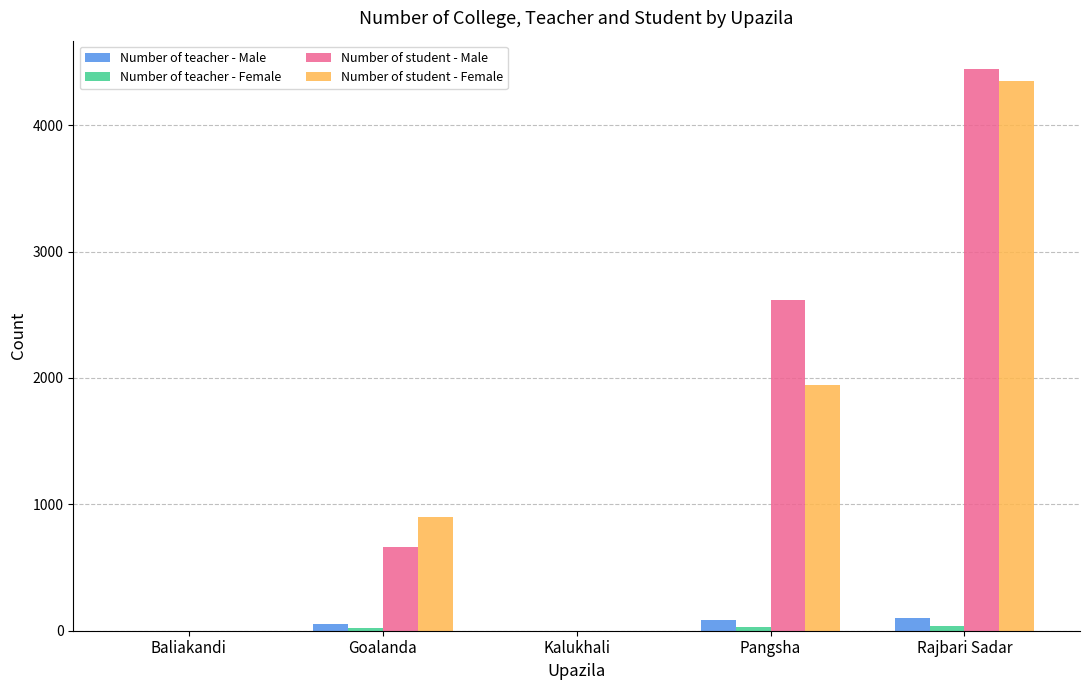

Count the number of categories in the chart.

5